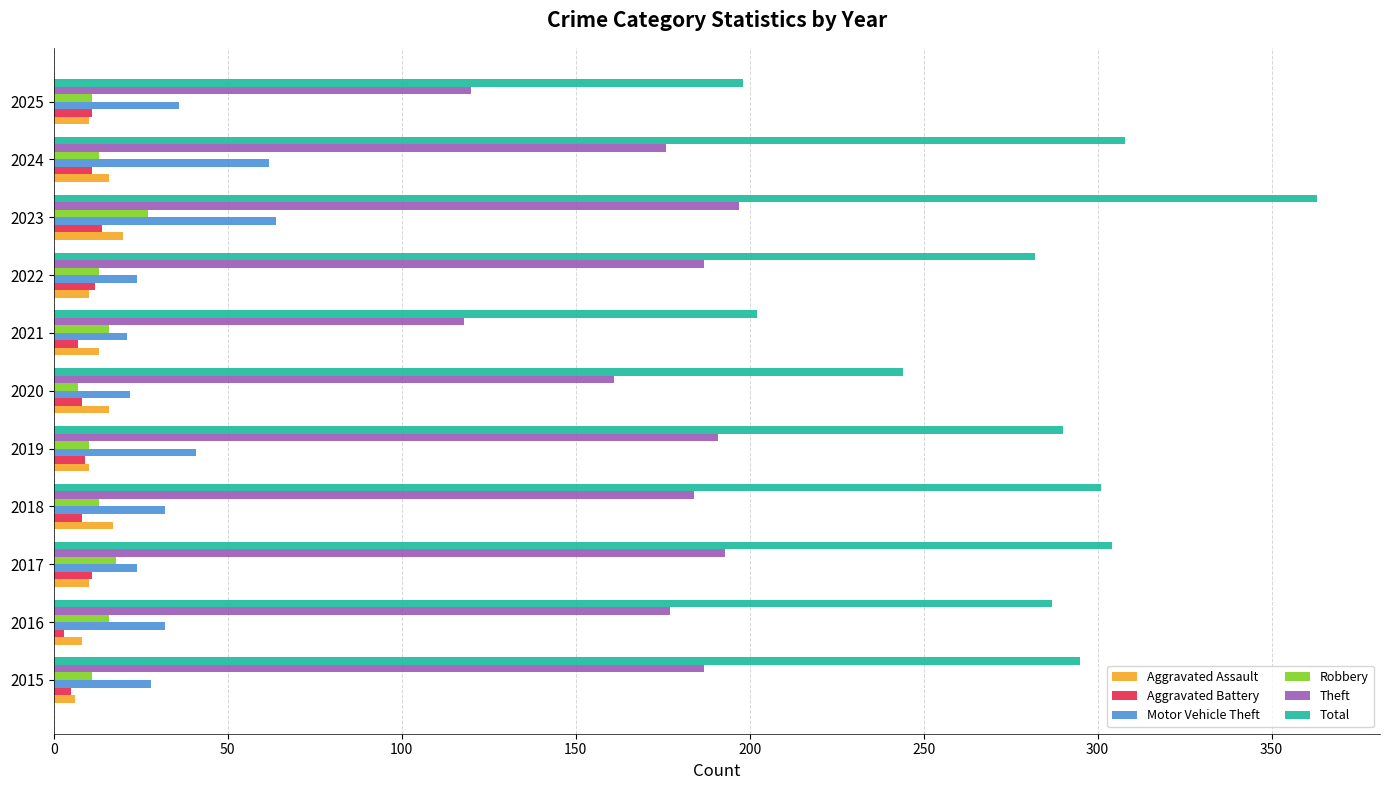

Is it true that Total equals 248 at 2023?

False